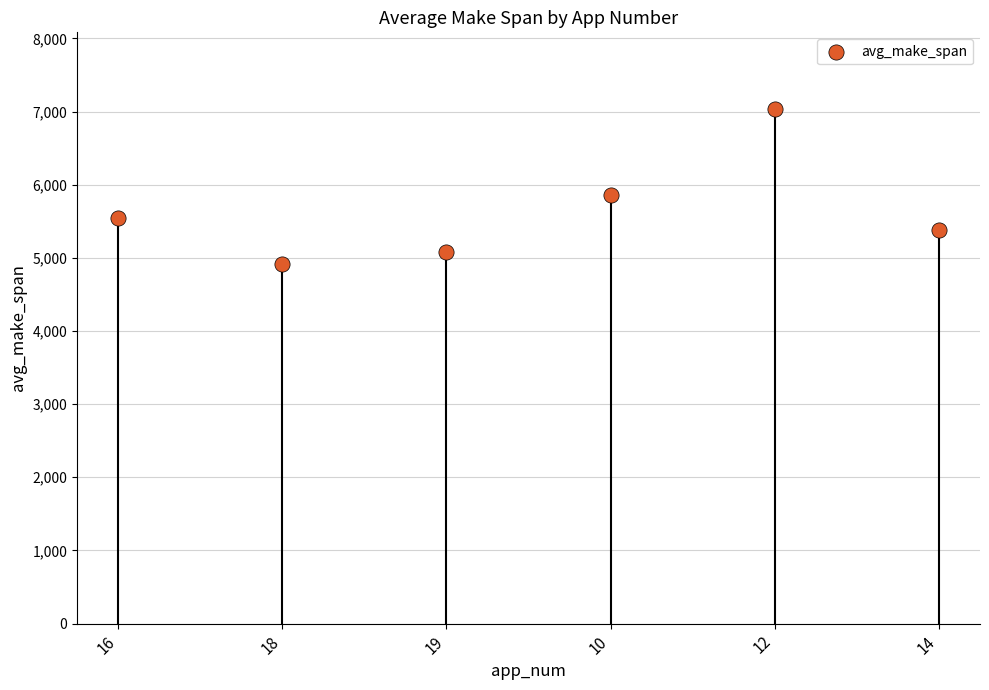

What Y value in the scatter plot is closest to 5968?

5853.3